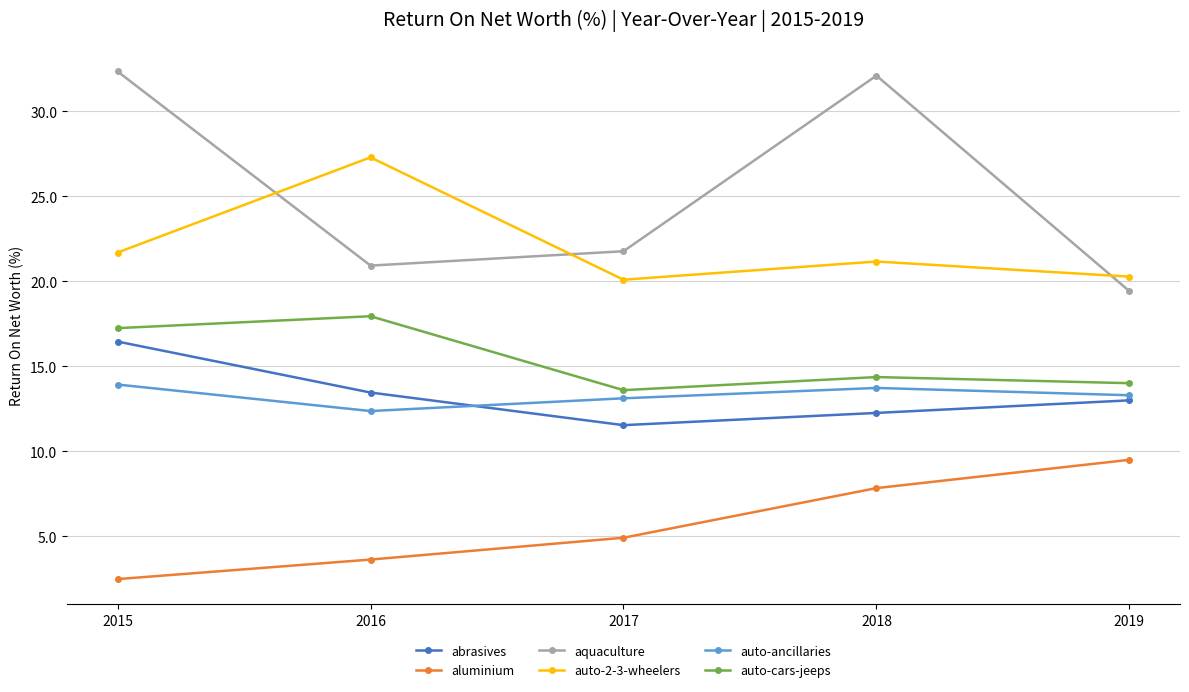

True or false: auto-cars-jeeps and aluminium cross at least once.

False